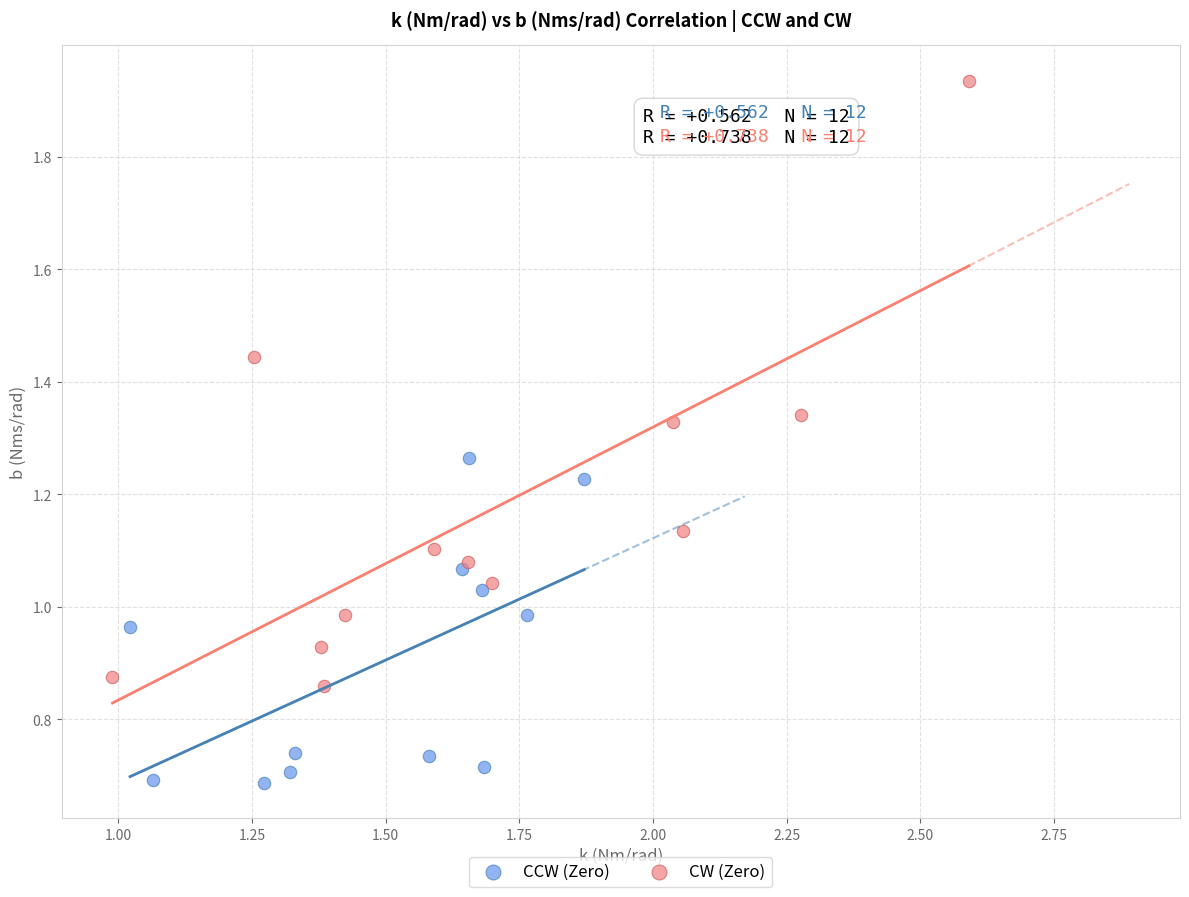

Which series has the widest spread of Y values?

CW (Zero)